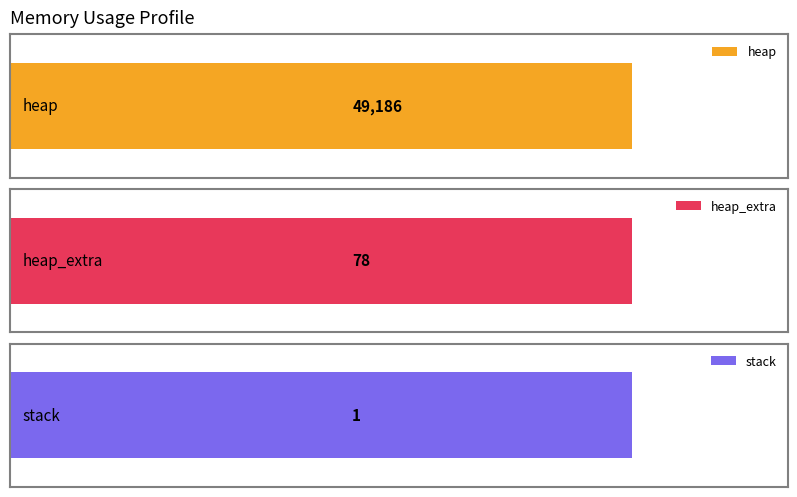

What is the difference between the maximum and second lowest values in the heap series?

49186